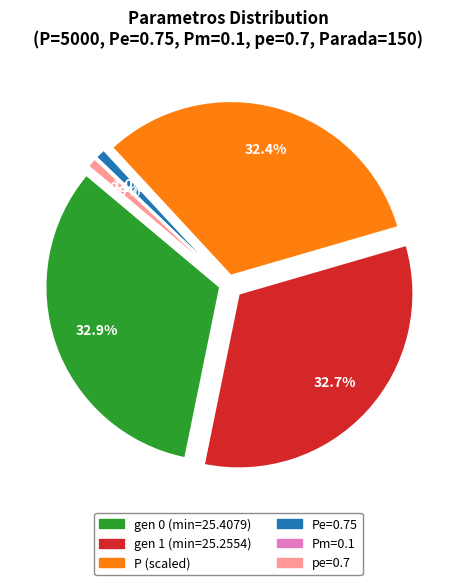

To the nearest percent, what is the average slice percentage?

17%